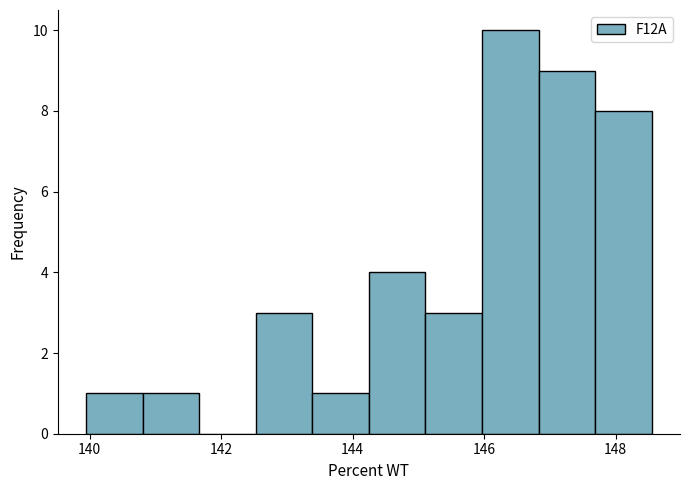

How tall is the bar that spans 140.0 to 140.8 on the x-axis? Neither the bar edges nor the heights are printed on the chart, so give them approximately, as read against the axes.

1